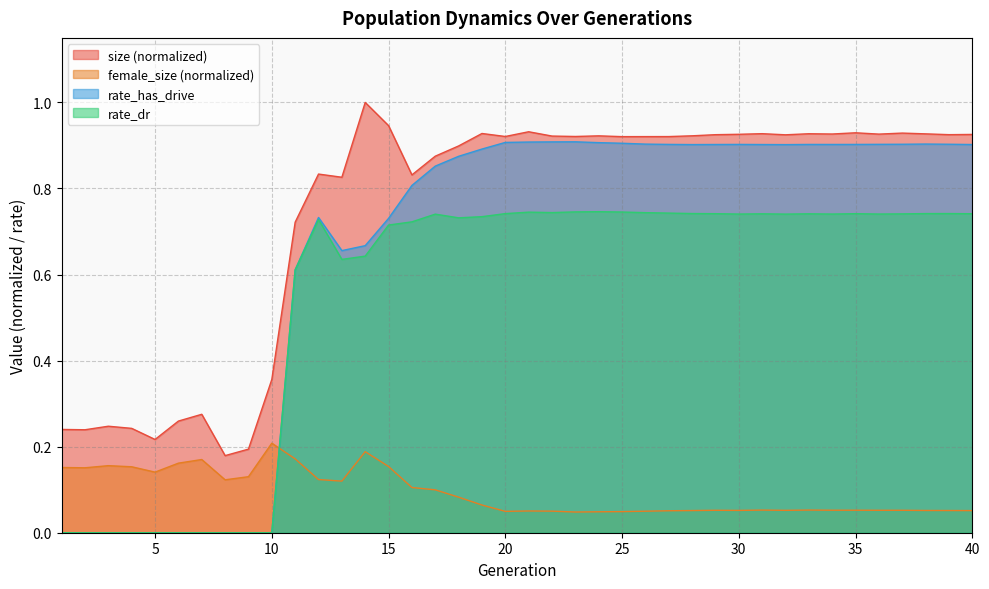

Which has a higher value, 37 or 30?

37